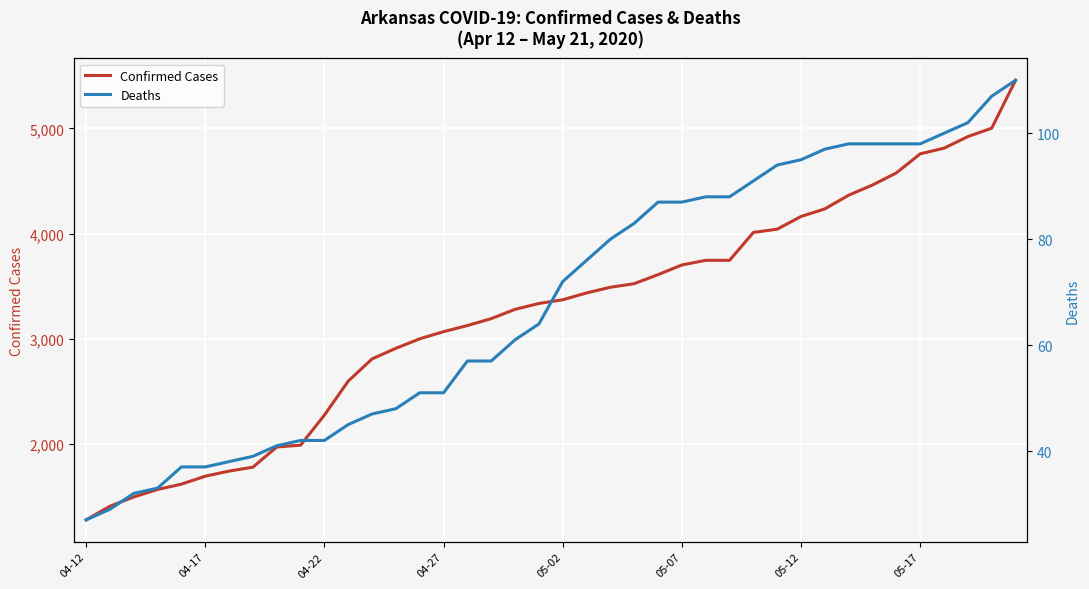

At how many categories does at least one series exceed 4346?

8